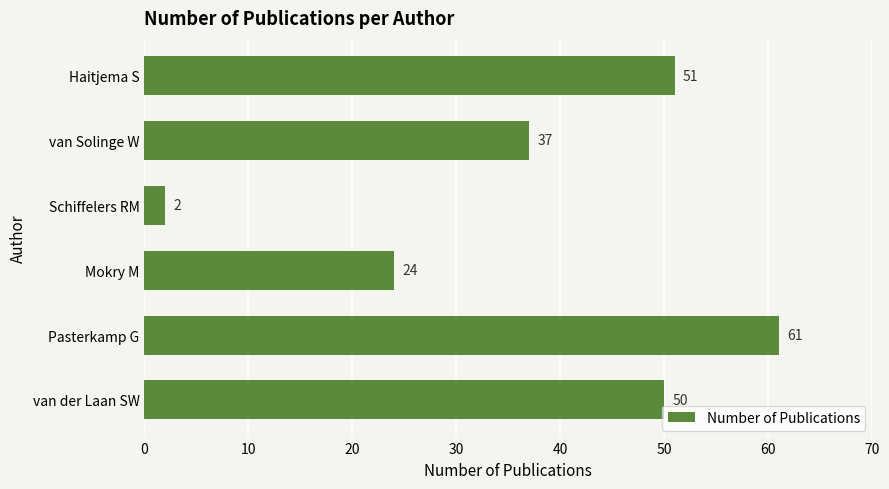

At which category does the chart reach its peak across all series?

Pasterkamp G